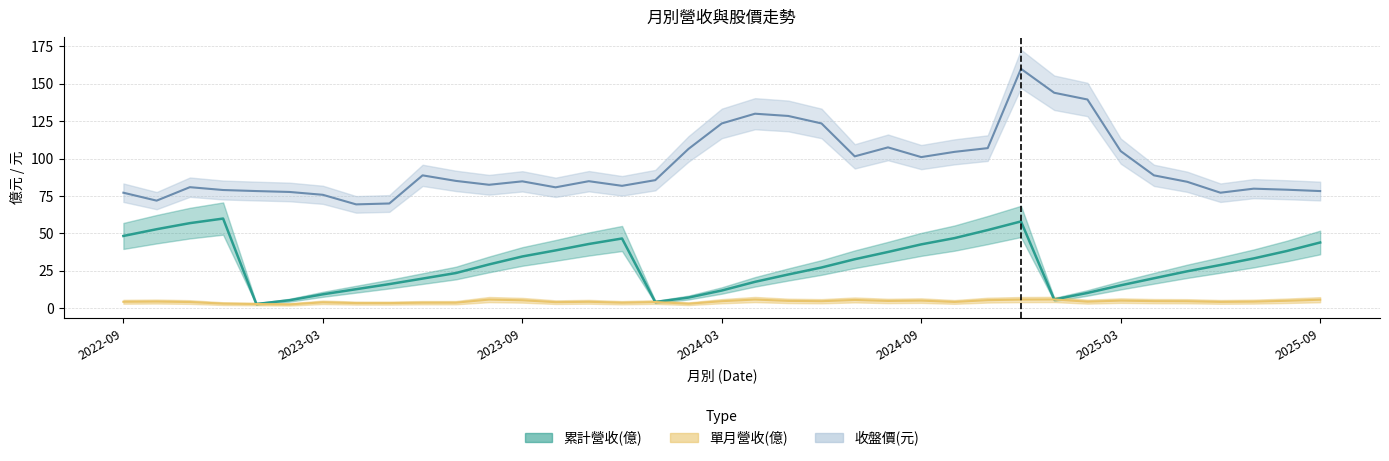

What is the approximate value of 累計營收(億) at 2024-10?

46.9